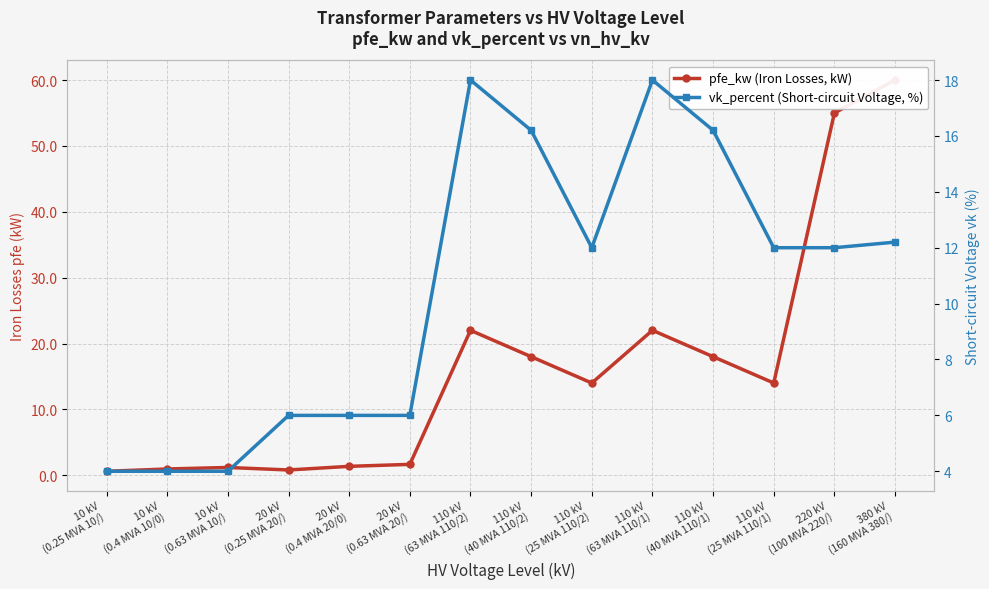

After their last crossing, which series has the higher values: pfe_kw (Iron Losses, kW) or vk_percent (Short-circuit Voltage, %)?

pfe_kw (Iron Losses, kW)